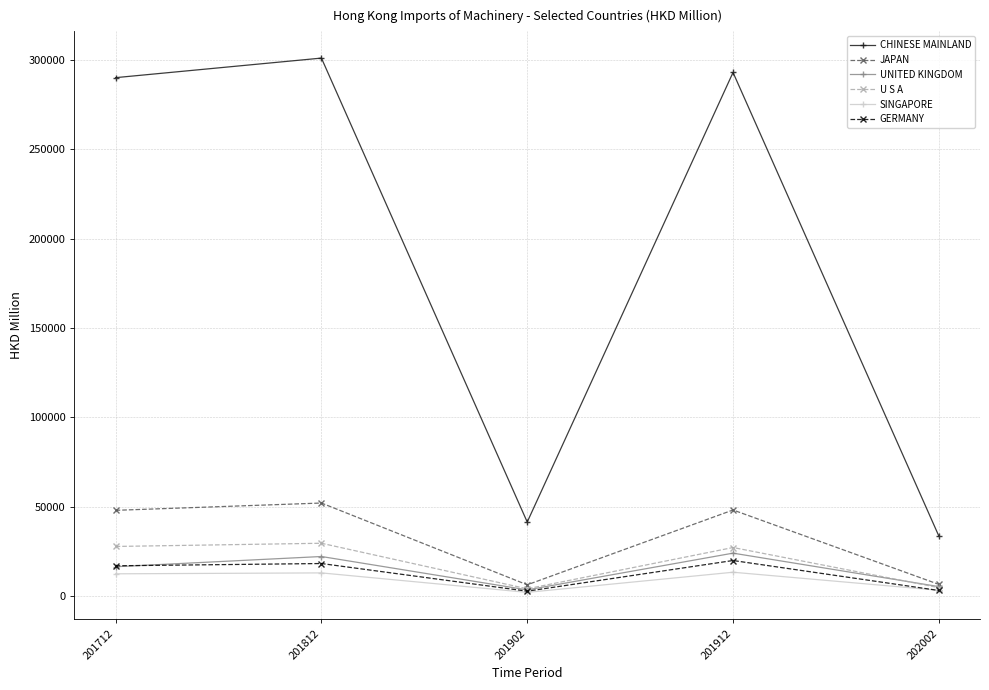

True or false: JAPAN and CHINESE MAINLAND cross at least once.

False